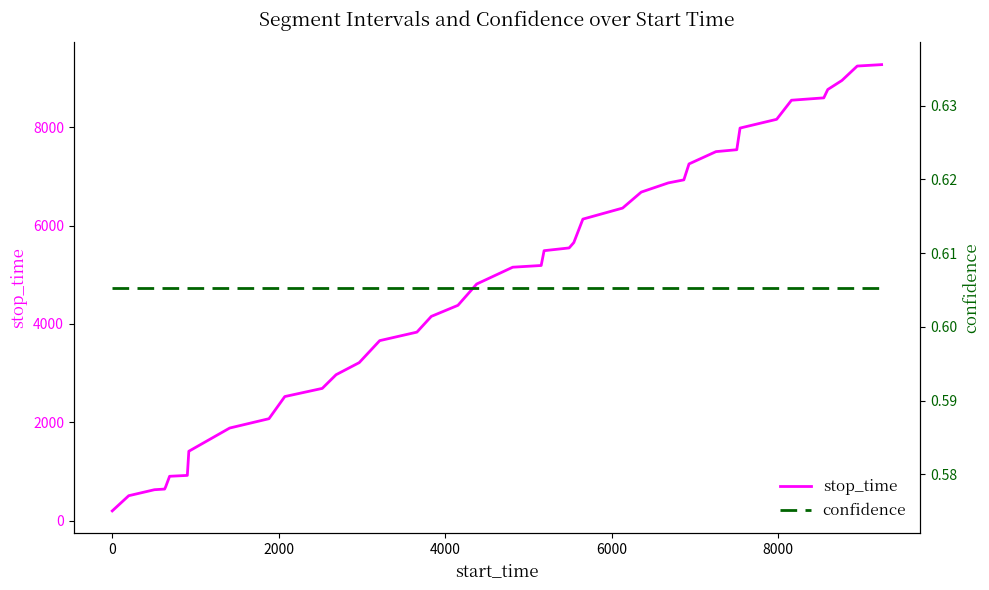

What is the maximum value for stop_time?

9272